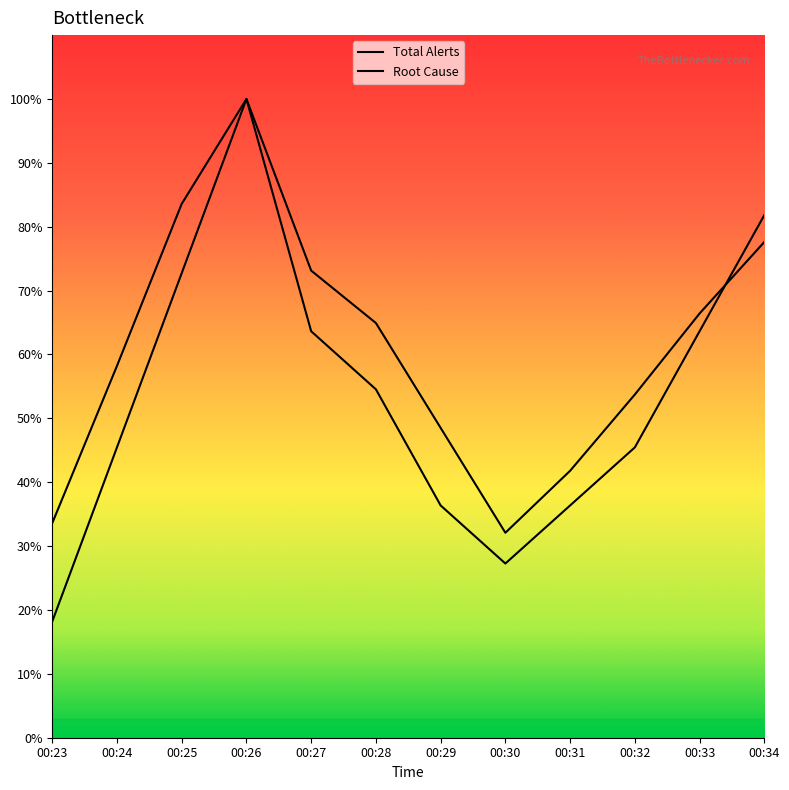

At which category is the sum across all series the highest?

00:26